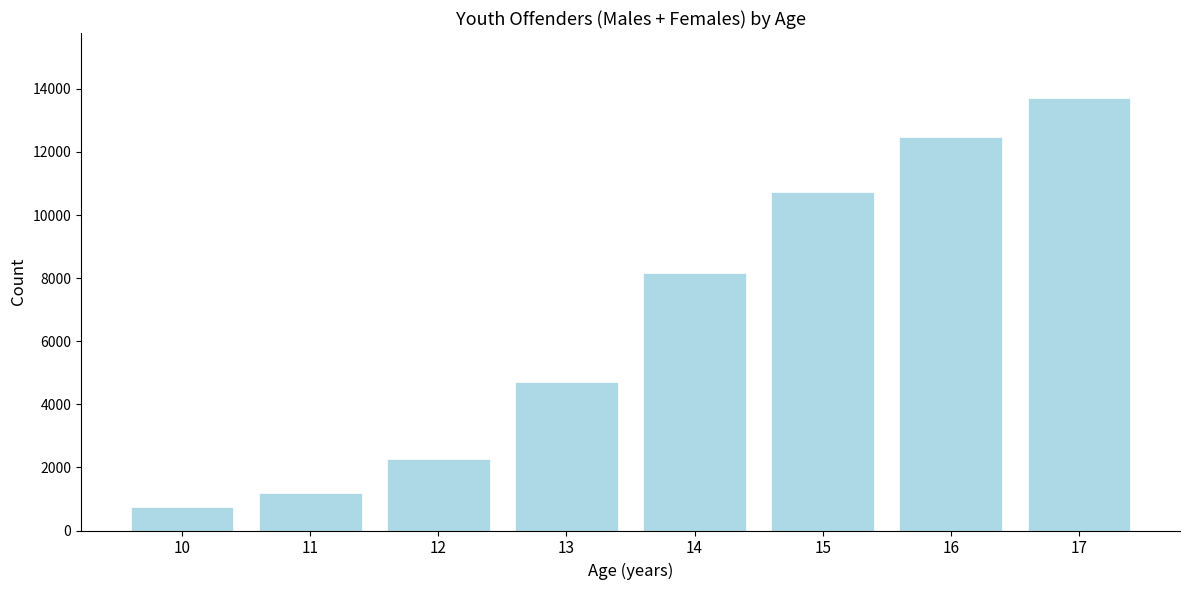

Reading left to right, transcribe all the data shown in this chart.

736	1179	2276	4695	8172	10745	12466	13713